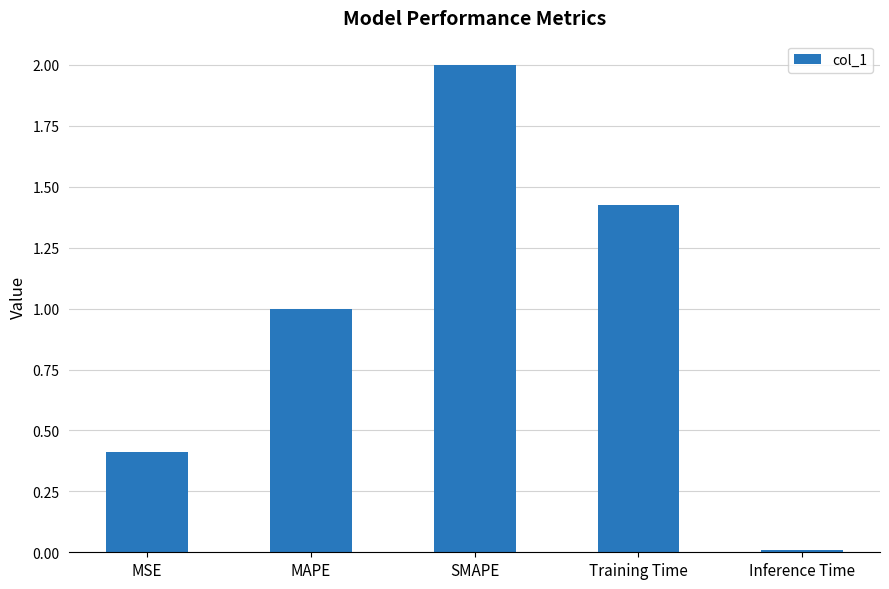

List the labels in order of value, largest first.

SMAPE, Training Time, MAPE, MSE, Inference Time